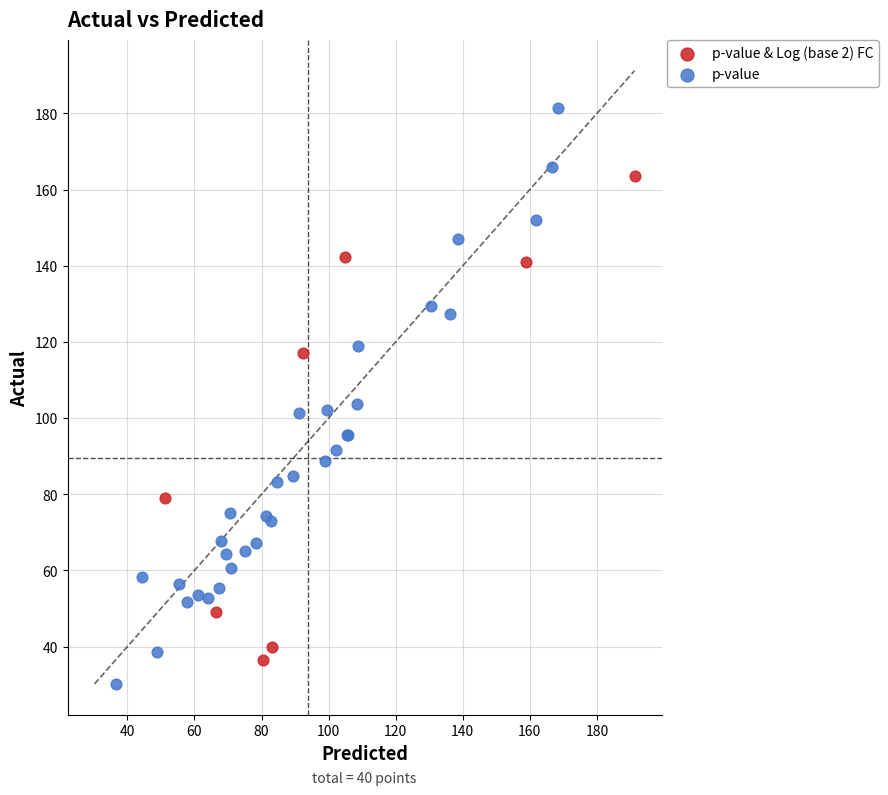

Which series has the largest Y range (max minus min)?

p-value